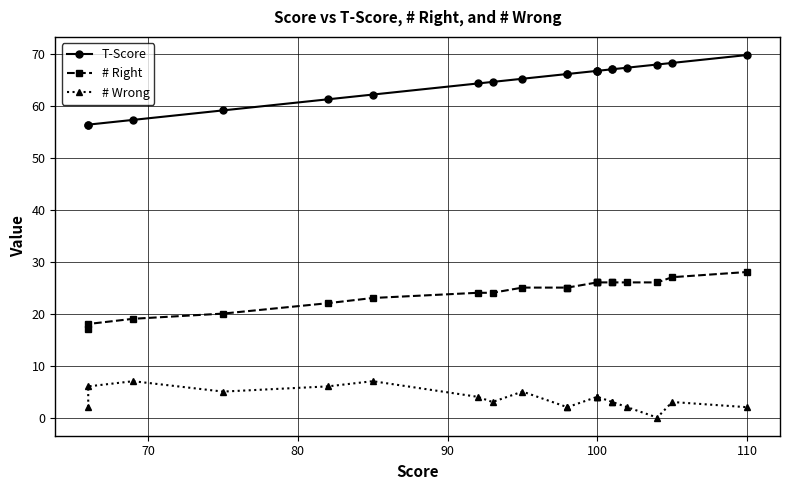

How many data points in # Wrong are less than 4?

10